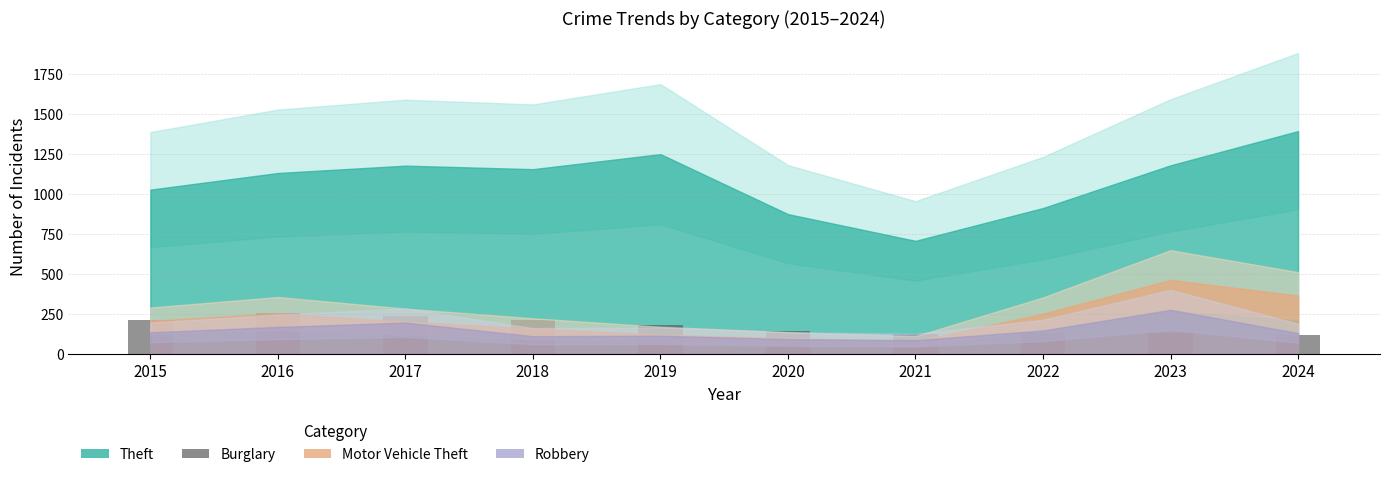

Read the value at 2022.

129